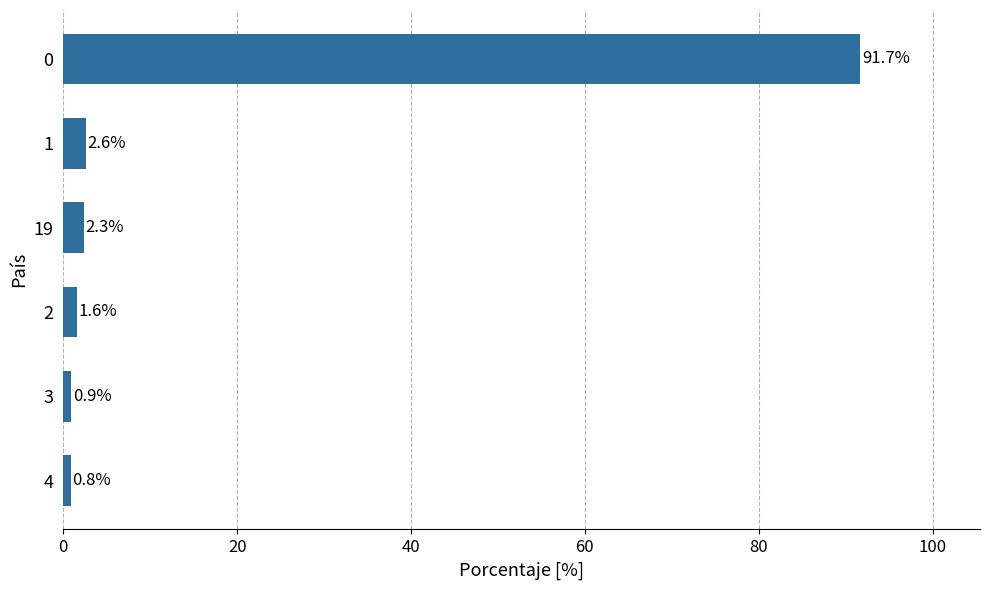

Which category has the highest value across all series?

0